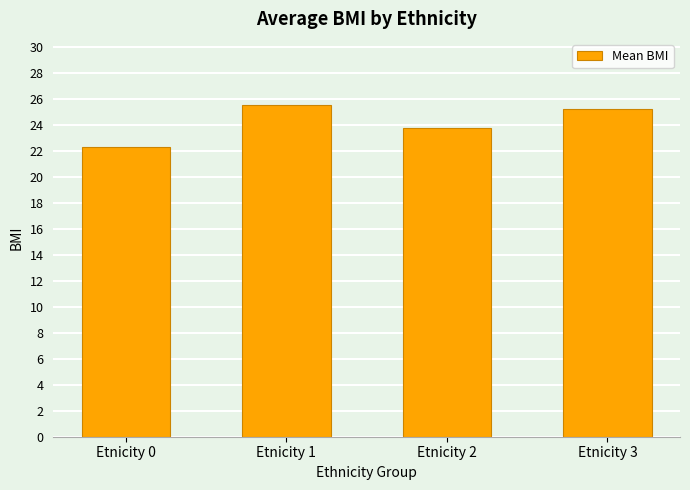

What value does the data have at Etnicity 3?

25.2